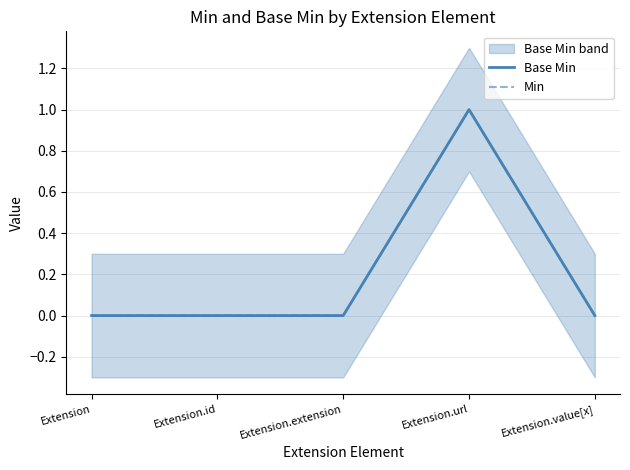

Is it true that Base Min equals 1 at Extension.url?

True